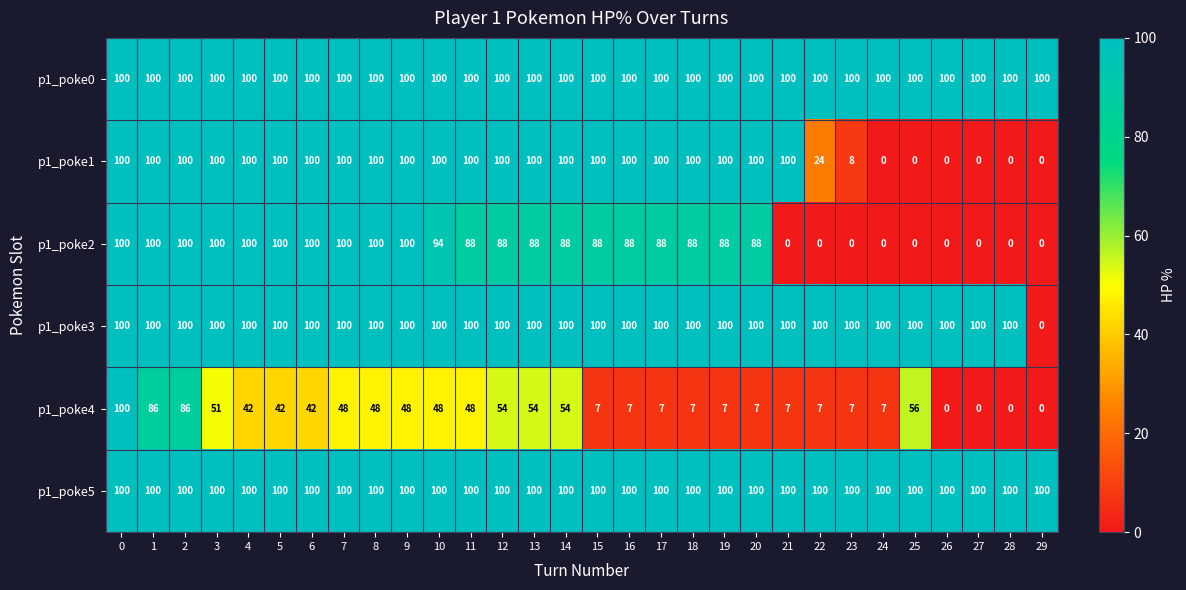

What is the maximum value for p1_poke0?

100